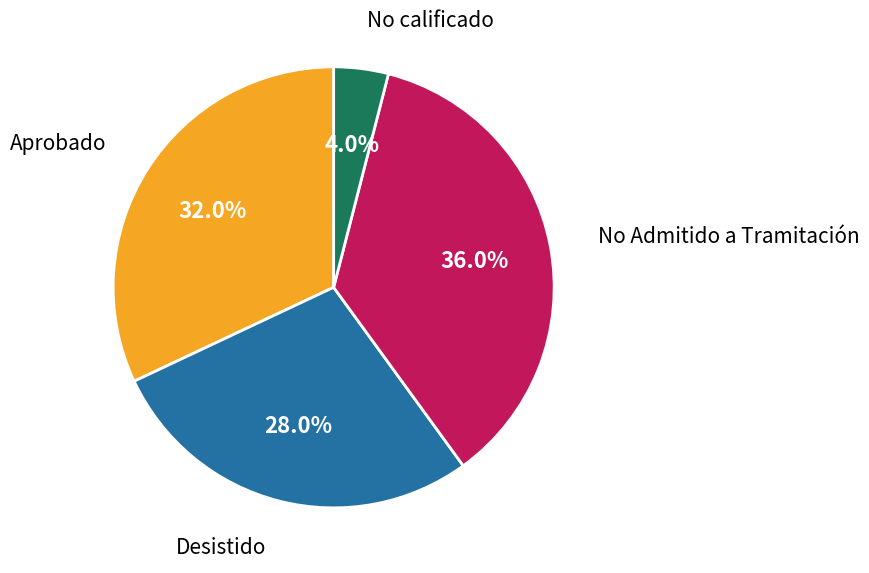

Which category has the biggest portion of the pie?

No Admitido a Tramitación